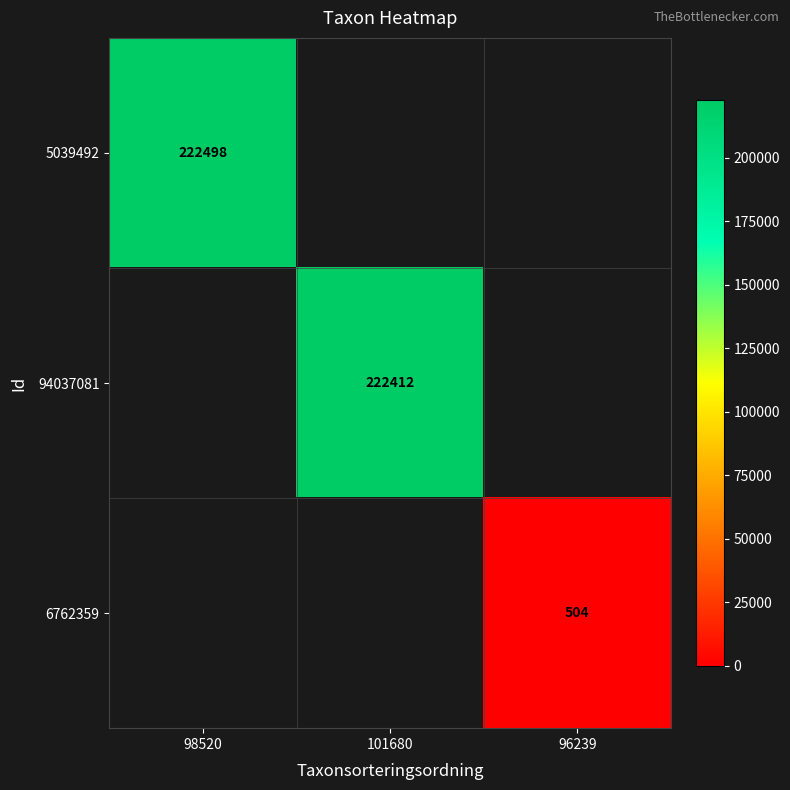

What is the total value across all series at 98520?

222498